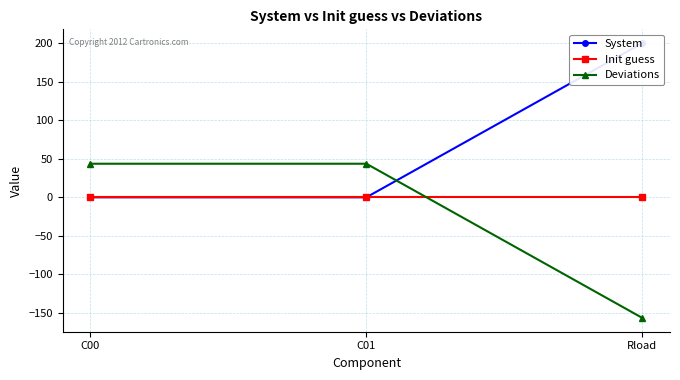

What is the average value of the System series?

66.7